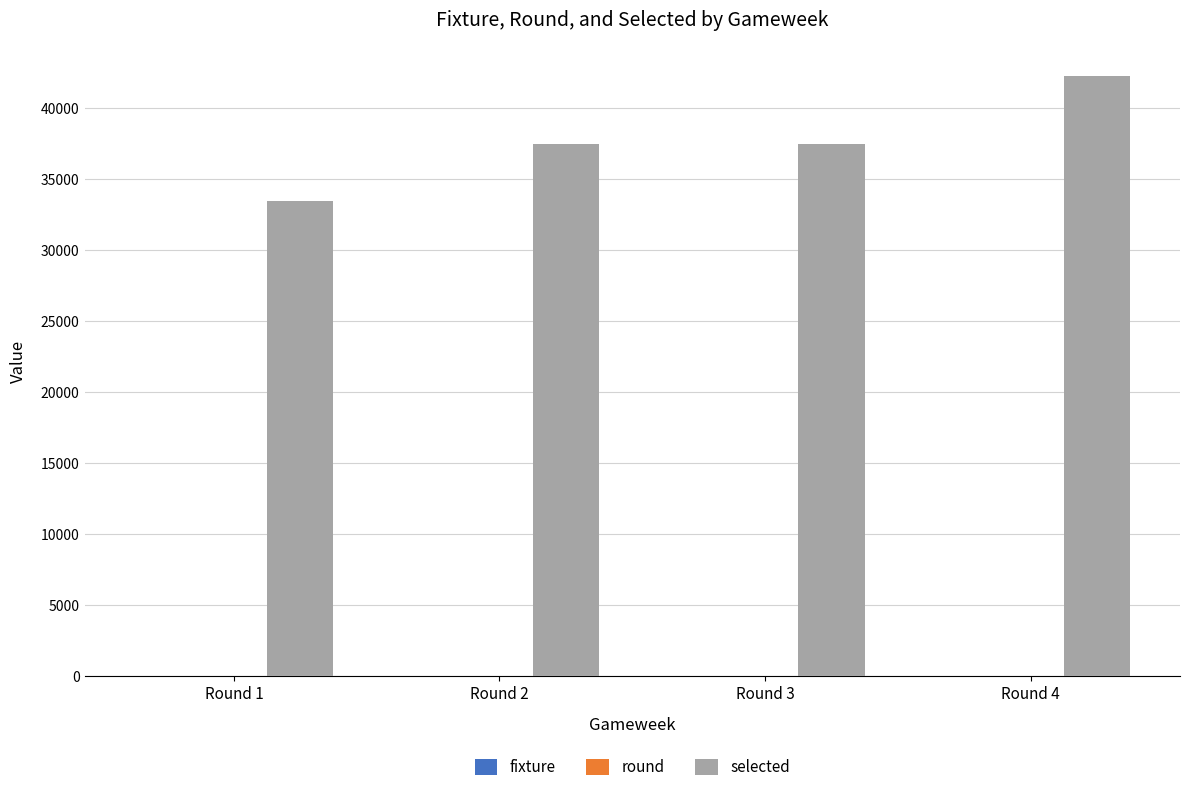

How many groups of bars are there?

4